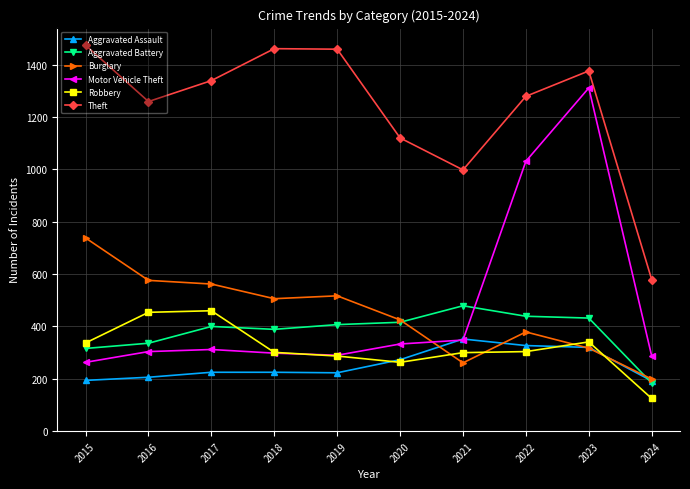

Which series has the largest range (max minus min)?

Motor Vehicle Theft